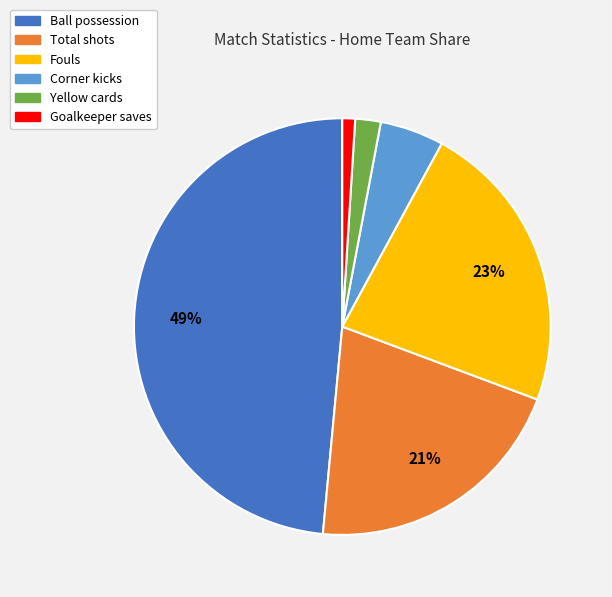

Approximately how many times larger is the value at Yellow cards compared to Fouls?

0.1